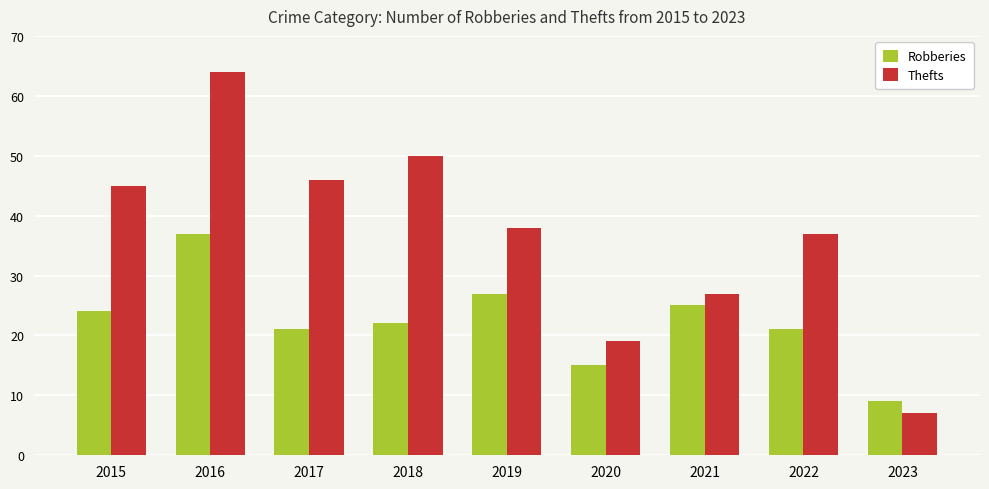

Which series has the largest total across all categories?

Thefts